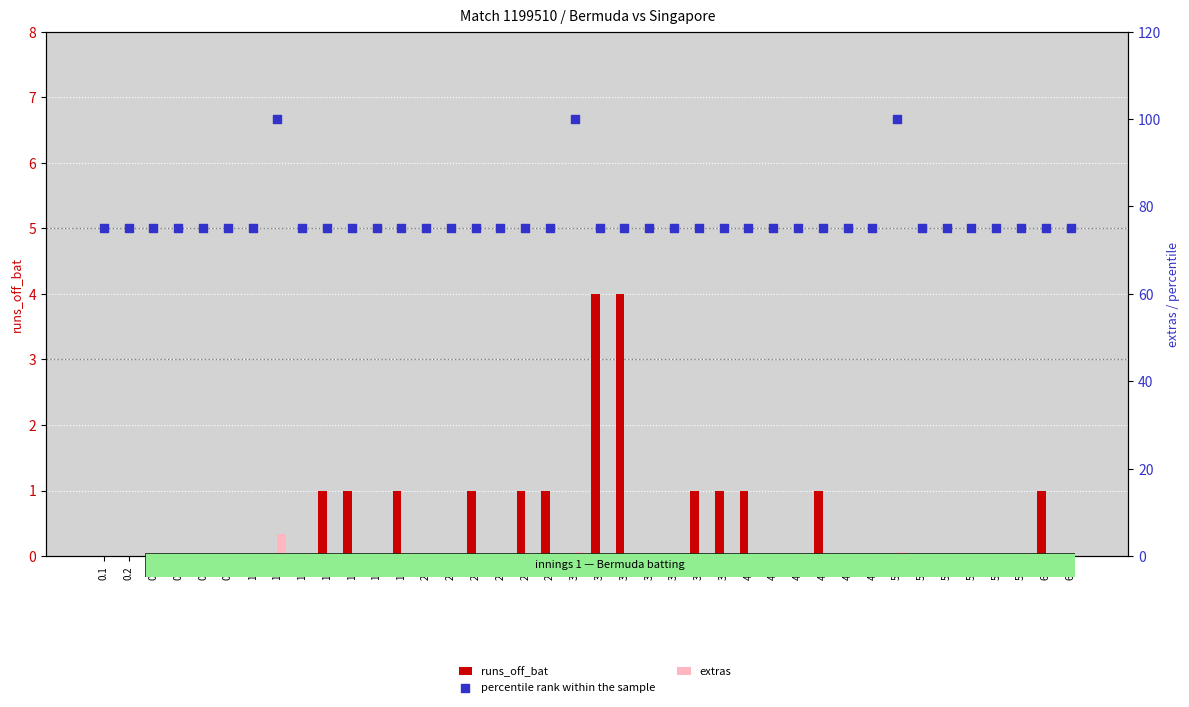

At which category is the sum across all series the highest?

1.2